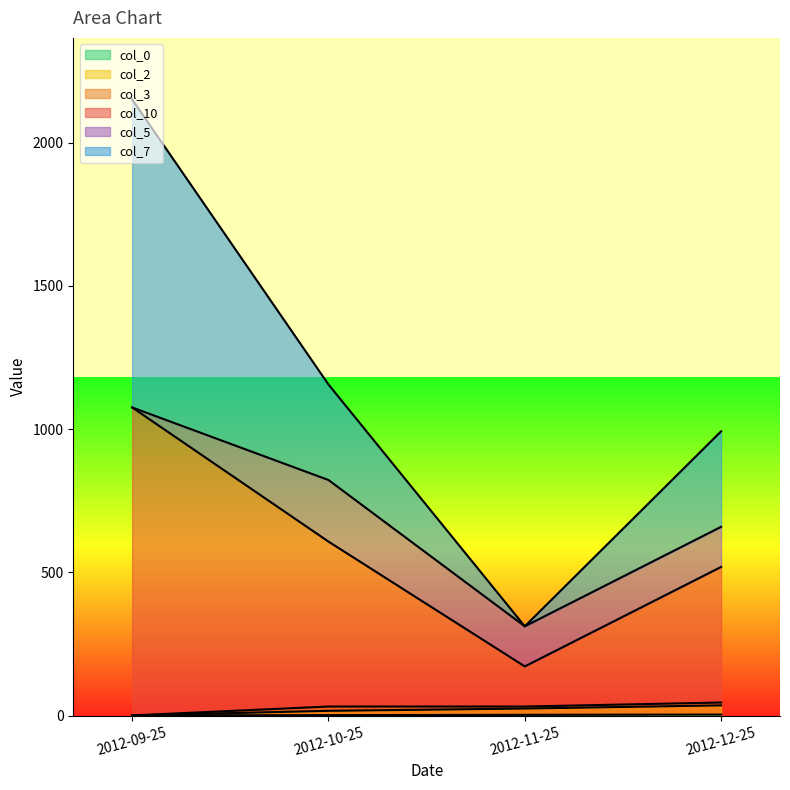

What position from the left is 2012-10-25?

2